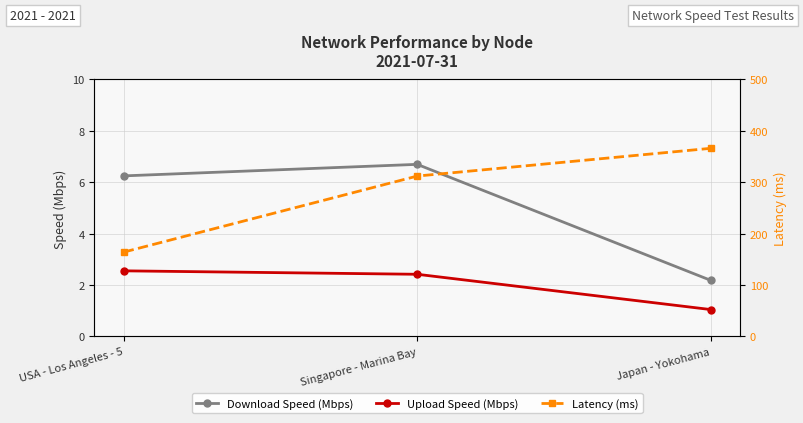

List the labels in order of Download Speed (Mbps) value, smallest first.

Japan - Yokohama, USA - Los Angeles - 5, Singapore - Marina Bay